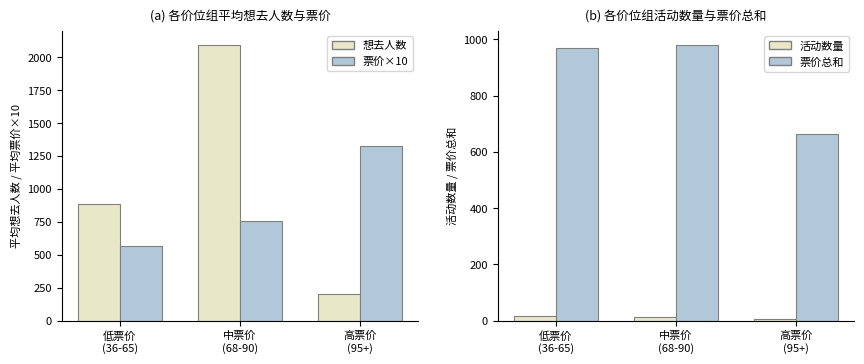

What is the average value of the 票价×10 series?

882.7